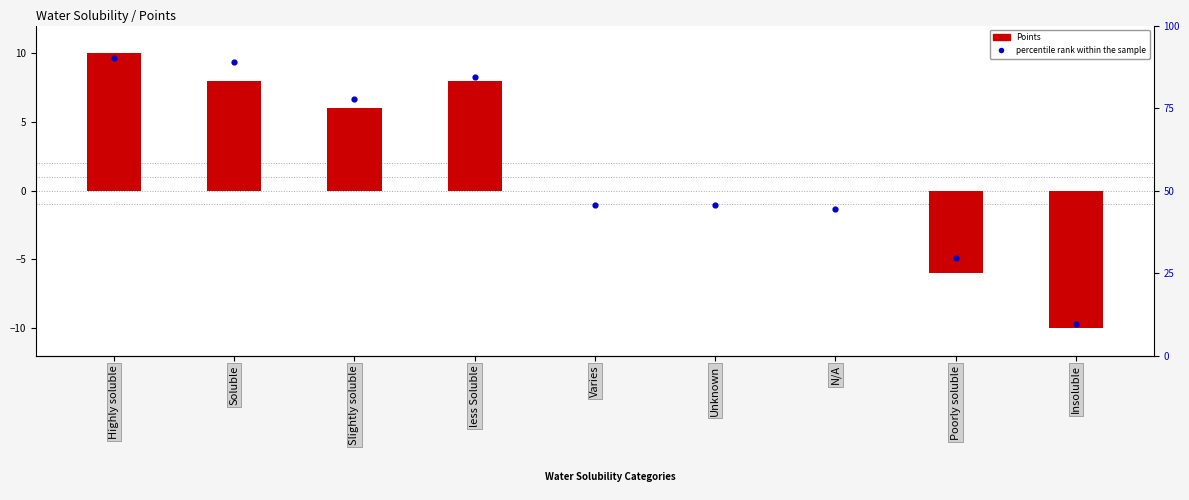

Which series reaches the maximum Y coordinate?

Points